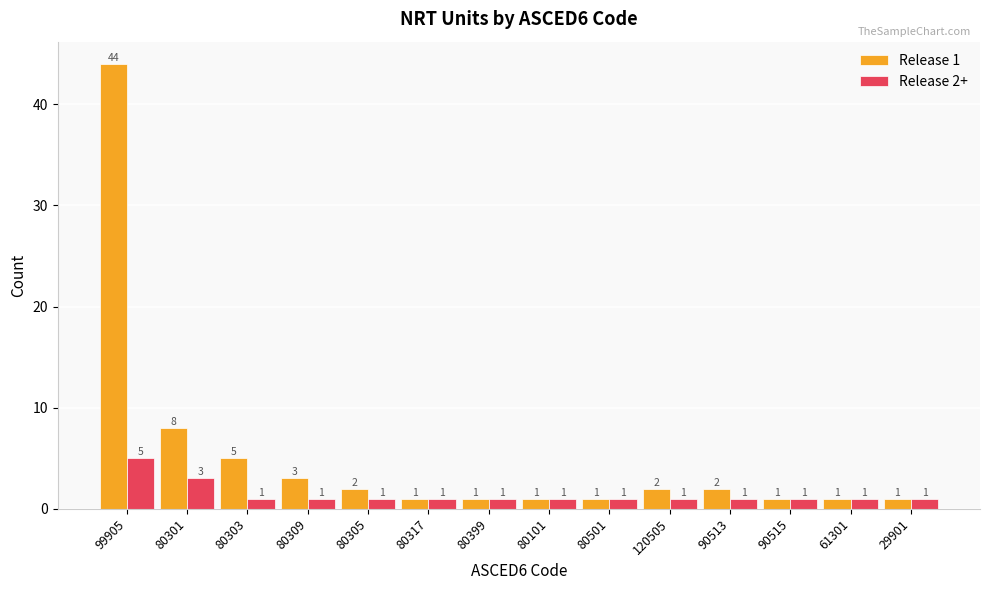

Rank the series by their average value, from highest to lowest.

Release 1, Release 2+